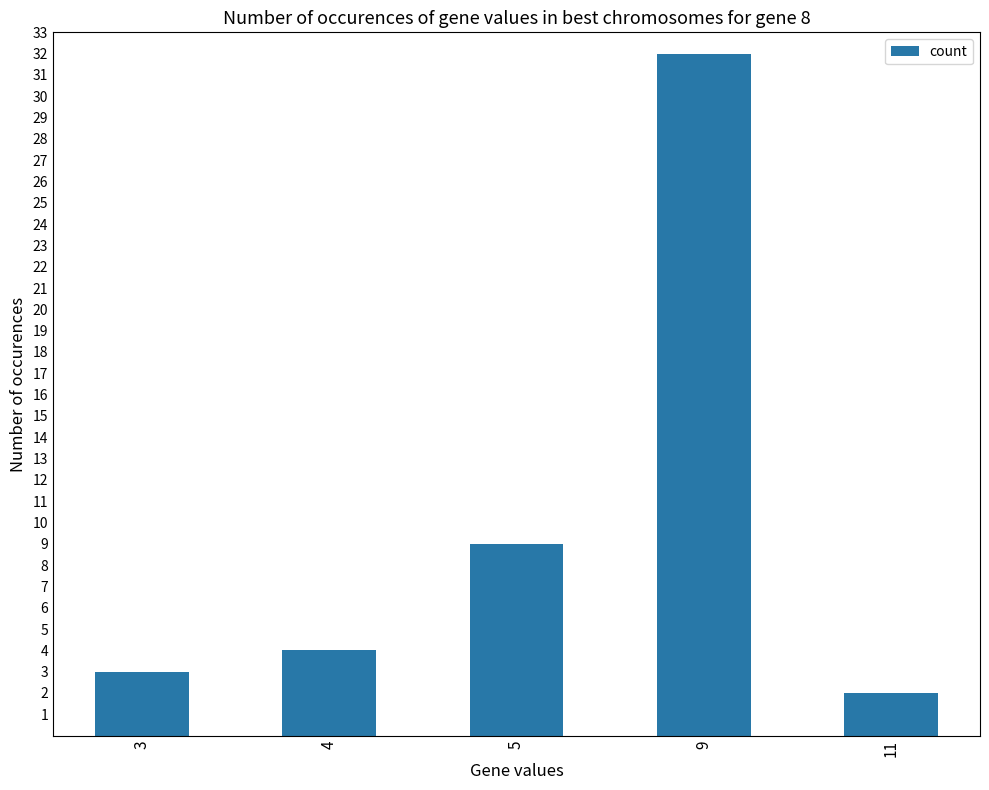

What is the value of the 4th bar from the left?

32